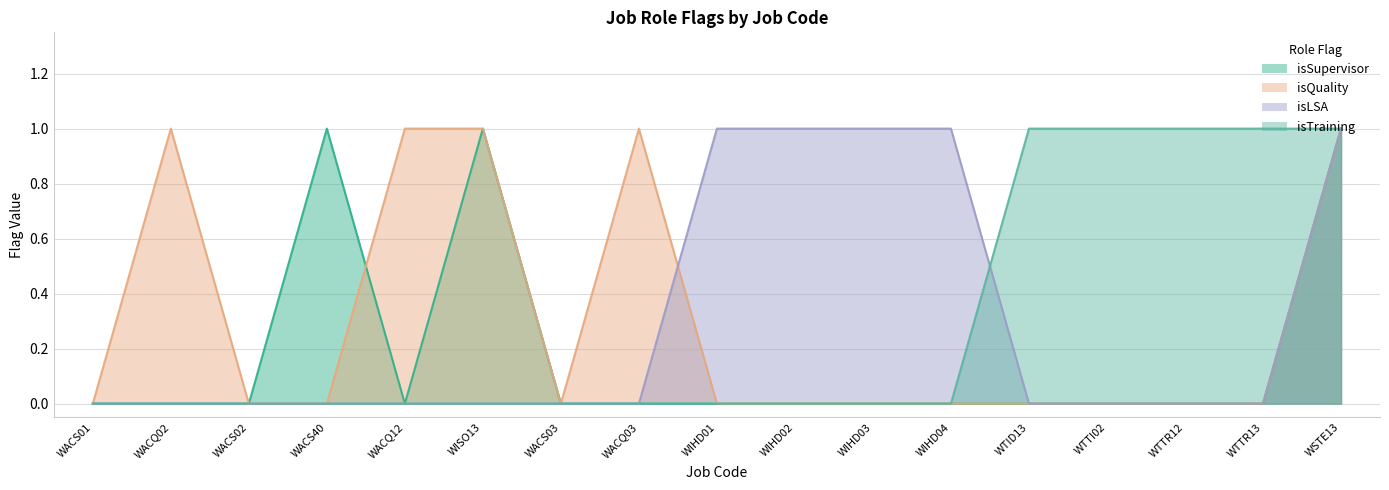

In isSupervisor, how many points are higher than both neighbors (excluding endpoints)?

2